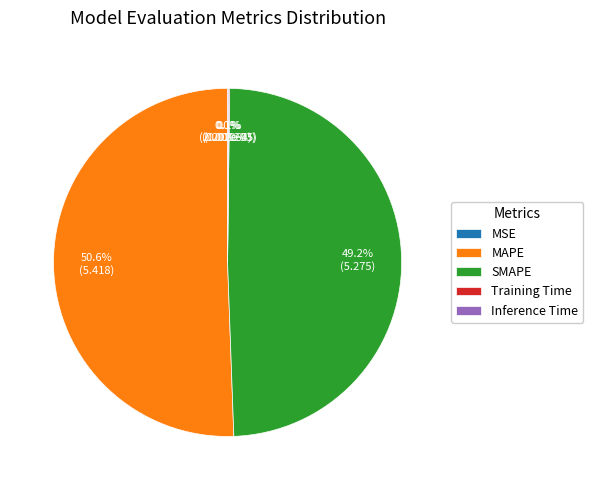

What is the largest slice in the pie chart?

MAPE